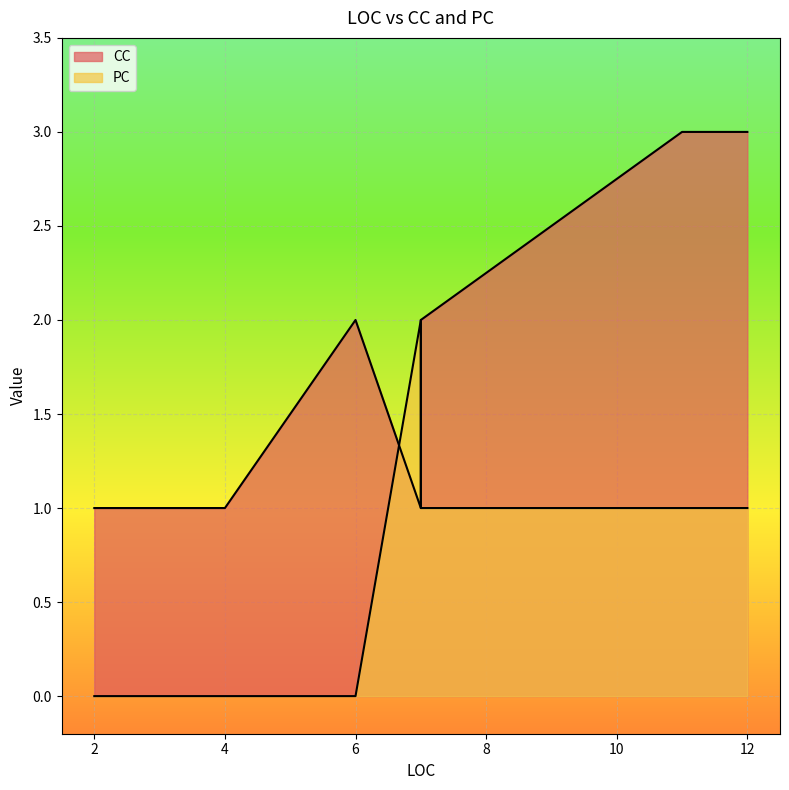

At how many categories does at least one series exceed 2?

2